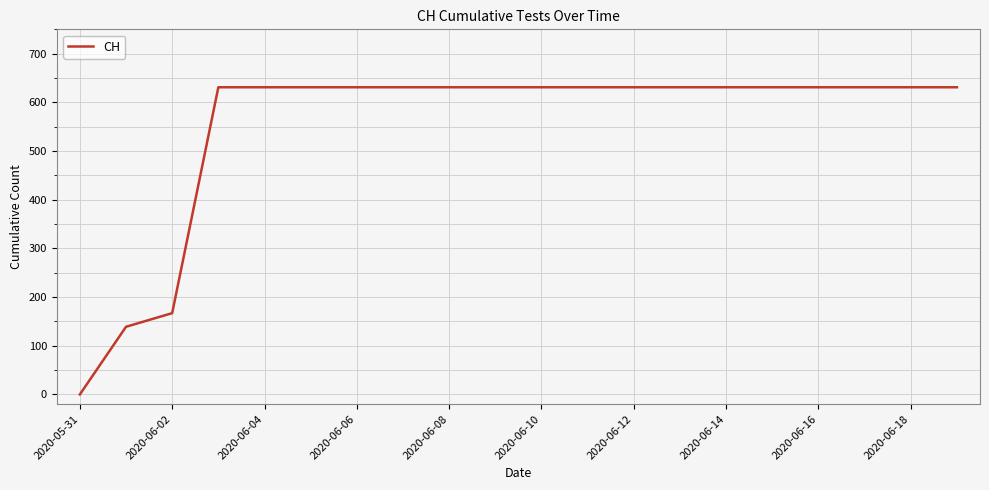

What is the difference between the second highest and minimum values?

631